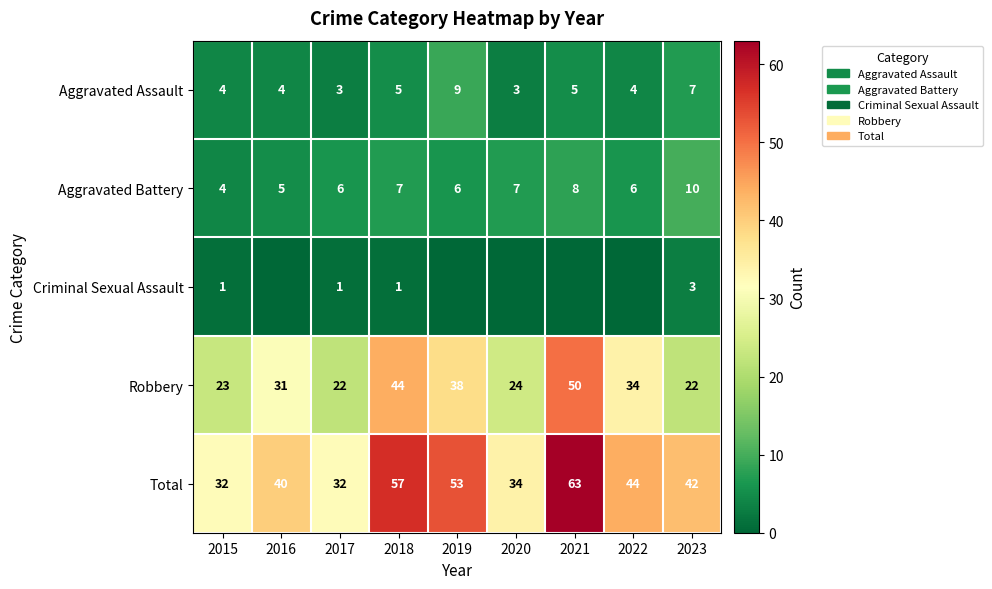

What is the difference between the highest and lowest values at 2018?

56